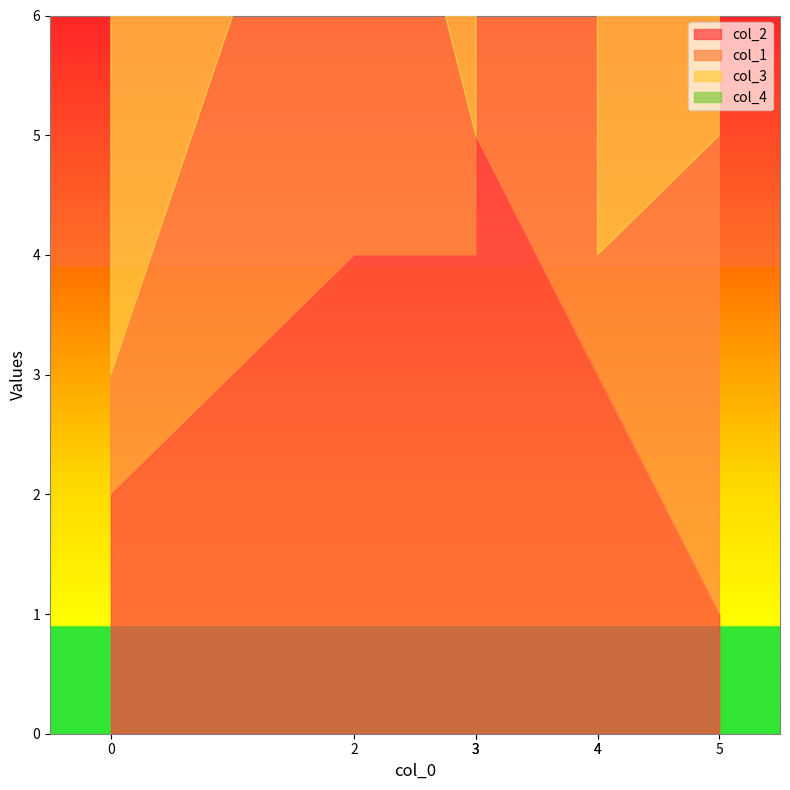

What is the maximum value shown in the chart?

5